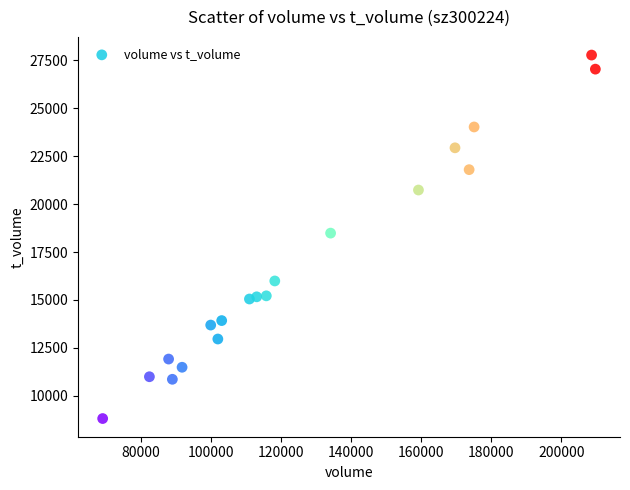

What is the range of X values (max minus min)?

140614